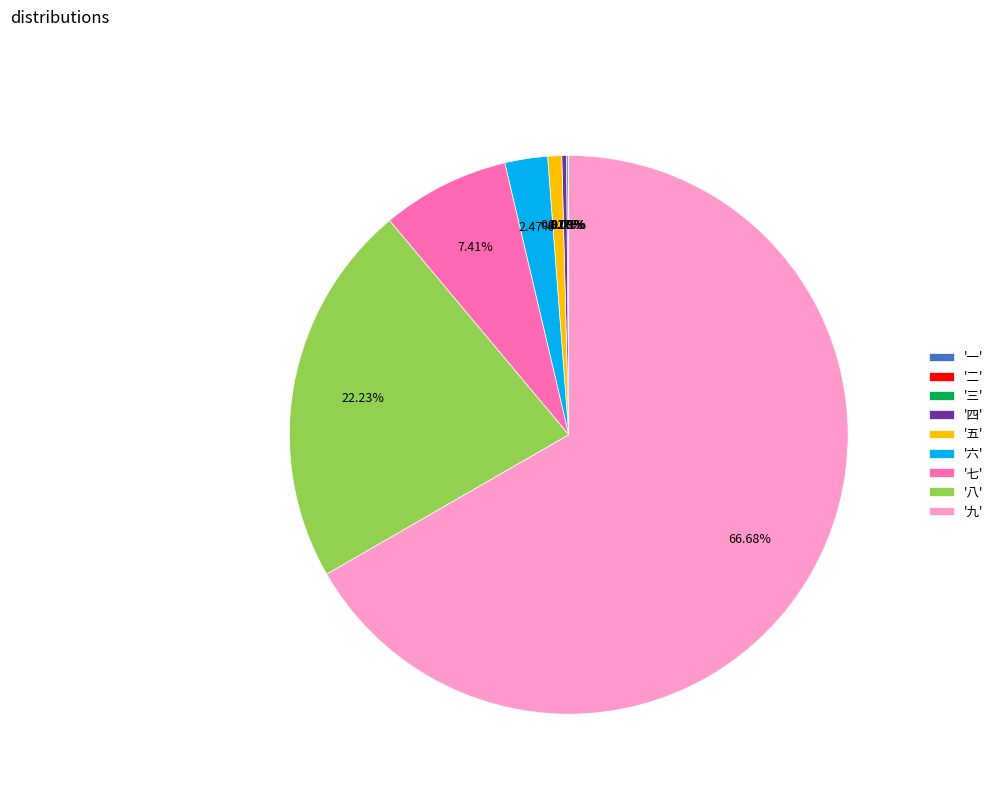

Which slice is the largest?

'九'